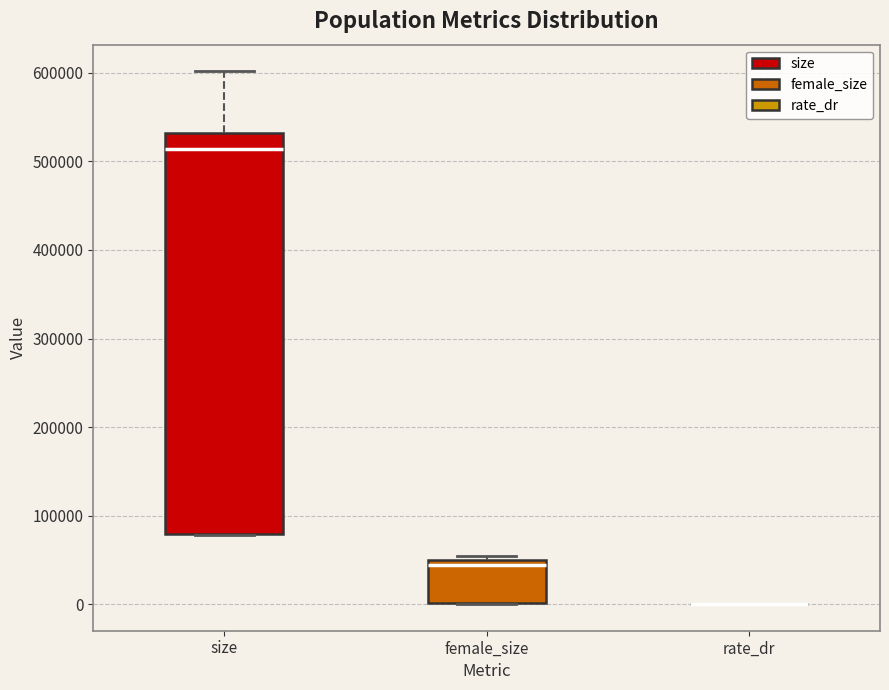

Reading left to right, transcribe this box plot: for each box, give where its median line is, the range the box spans, and where its two whiskers end, as read against the y-axis. The values are not printed on the chart, so give them approximately, as read against the axis.

size: median 510000, box 80000 to 530000, whiskers 80000 to 600000
female_size: median 40000, box 0 to 50000, whiskers 0 to 50000 (just above the box's upper edge)
rate_dr: box collapsed to a line at 0, whiskers 0 to 0